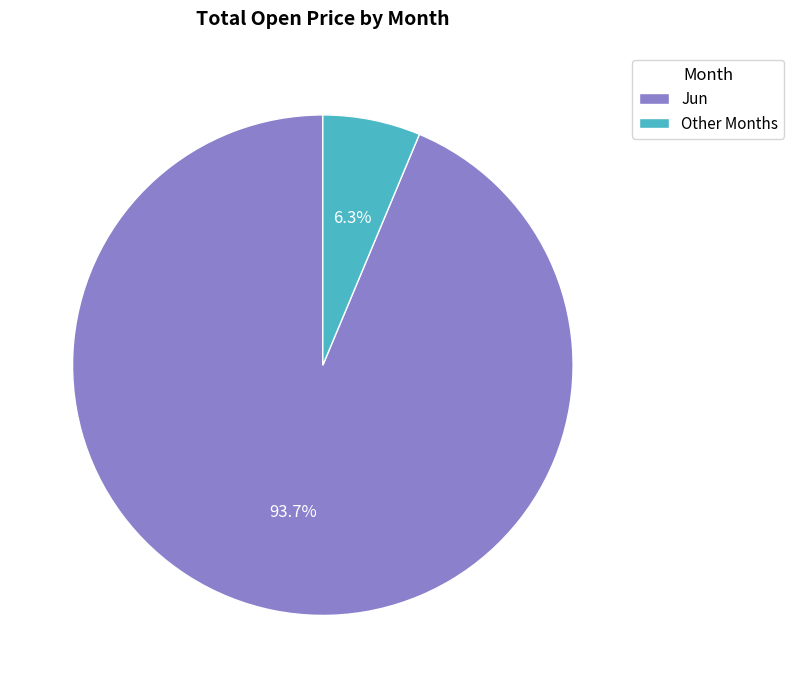

How many slices are in this pie chart?

2